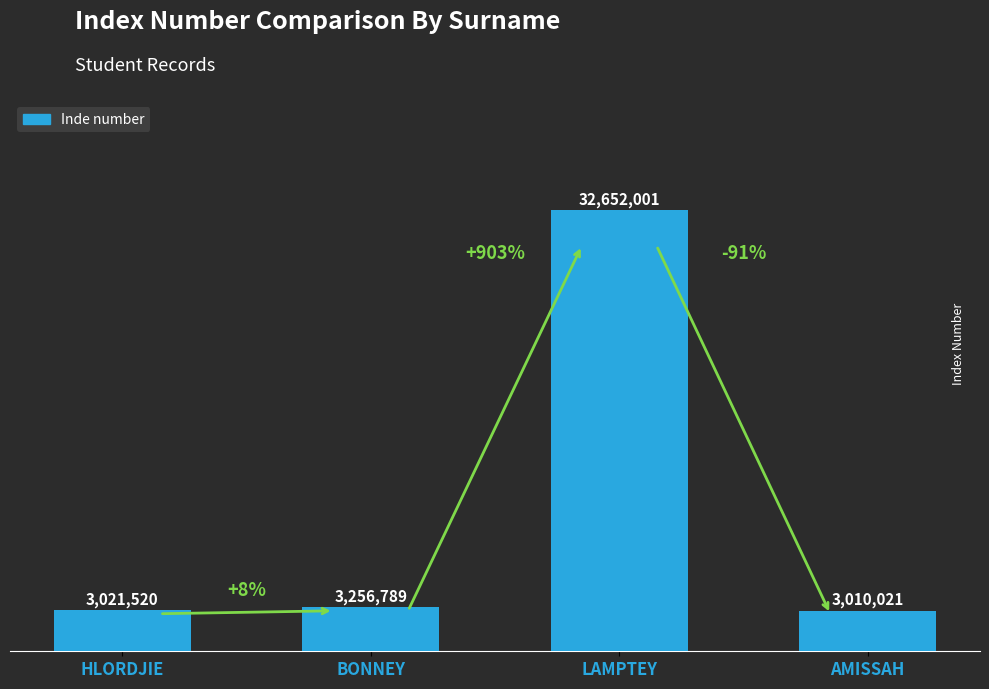

Does the chart contain any negative values?

No